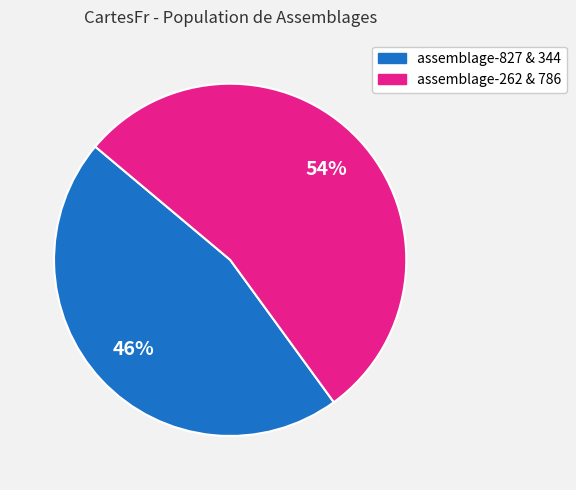

Which has a higher value, assemblage-262 & 786 or assemblage-827 & 344?

assemblage-262 & 786